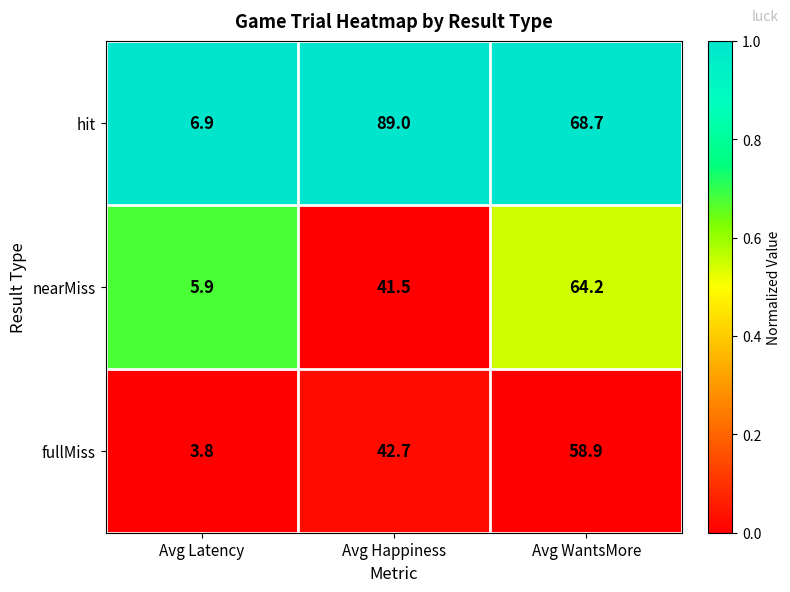

True or false: fullMiss has a value of 3.8 at Avg Latency.

True